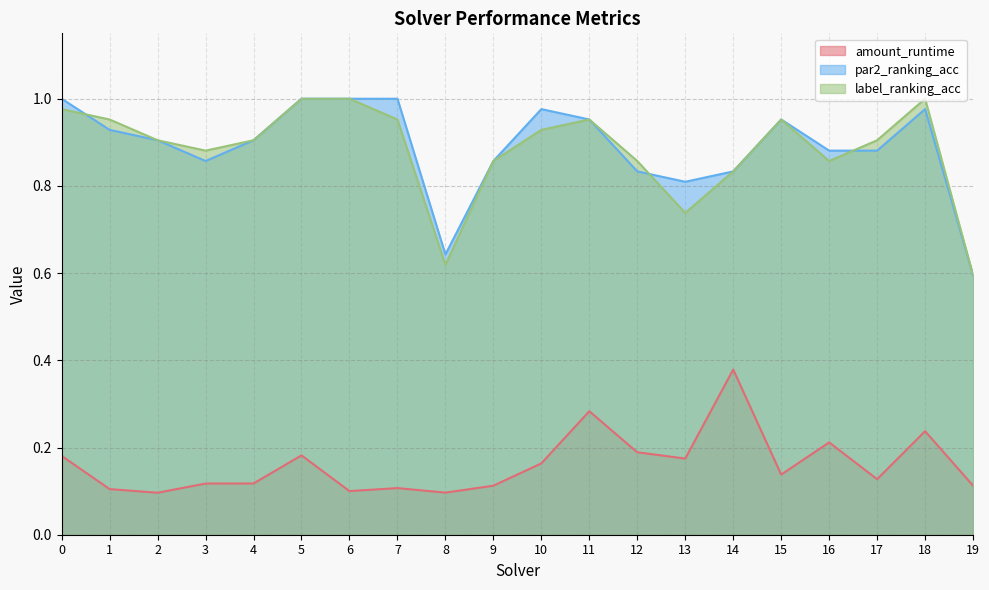

How many lines are shown in the chart?

3